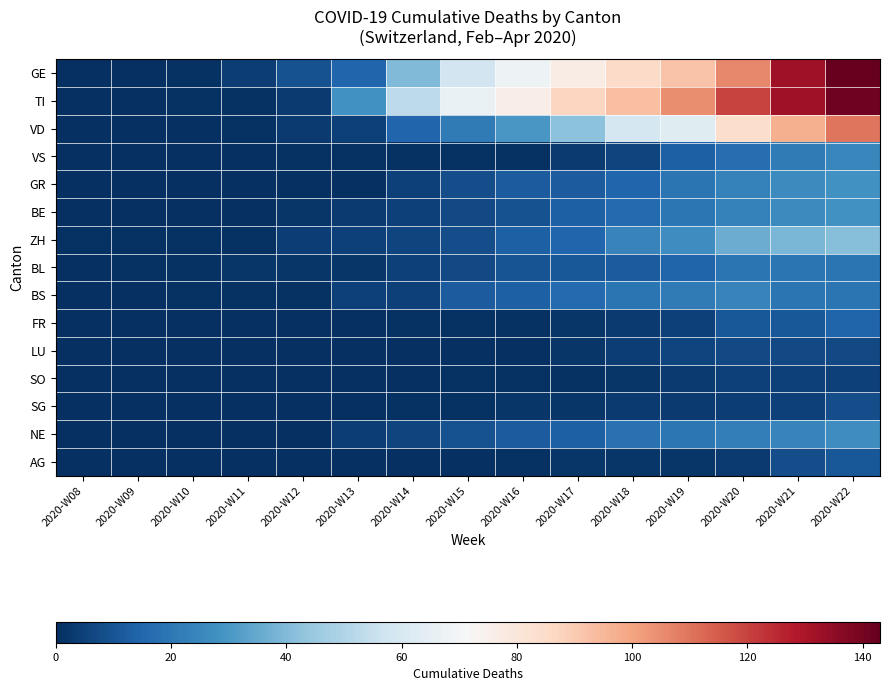

At 2020-W10, list the series in order from largest to smallest.

GE, TI, ZH, BL, BS, VD, VS, GR, BE, FR, LU, SO, SG, NE, AG